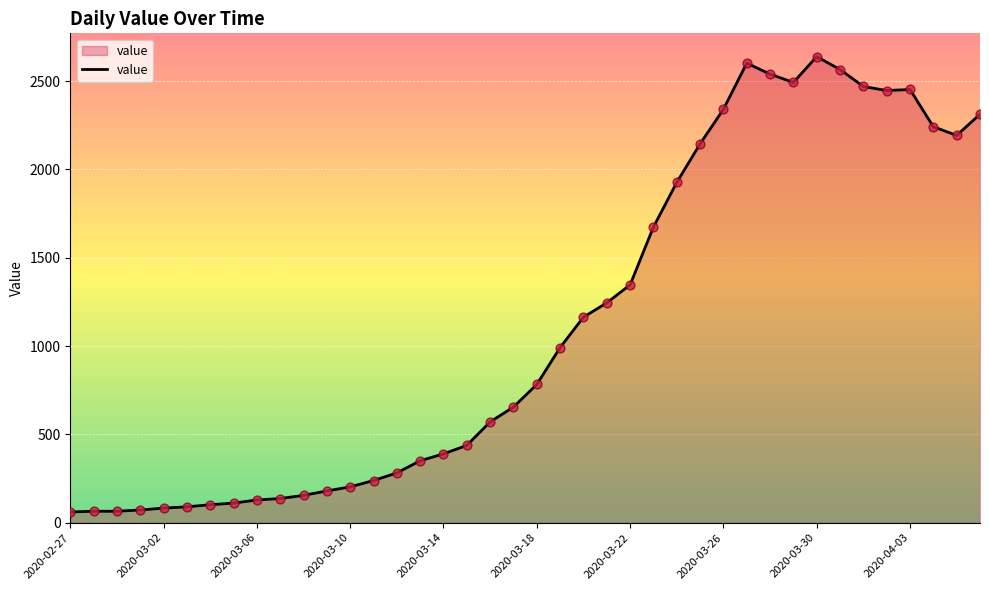

What is the minimum value shown in the chart?

61